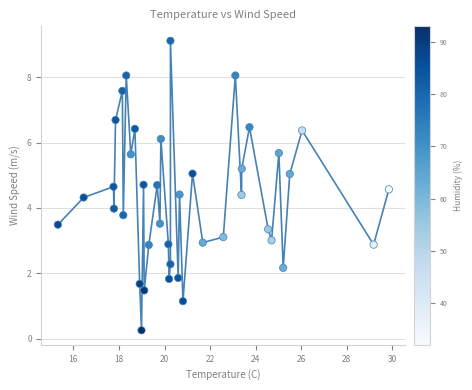

What is the range of X values (max minus min)?

14.5